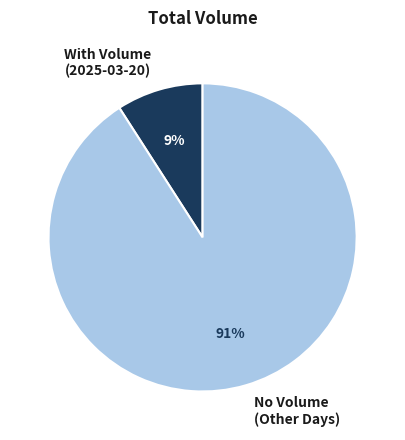

Does any single category account for the majority?

Yes